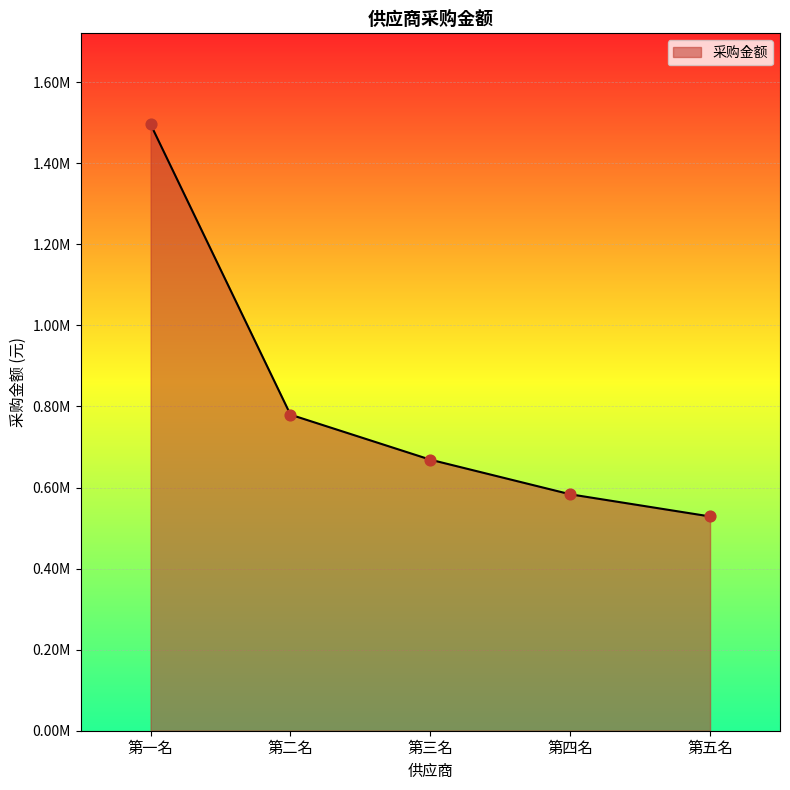

Does the chart have visible grid lines?

Yes